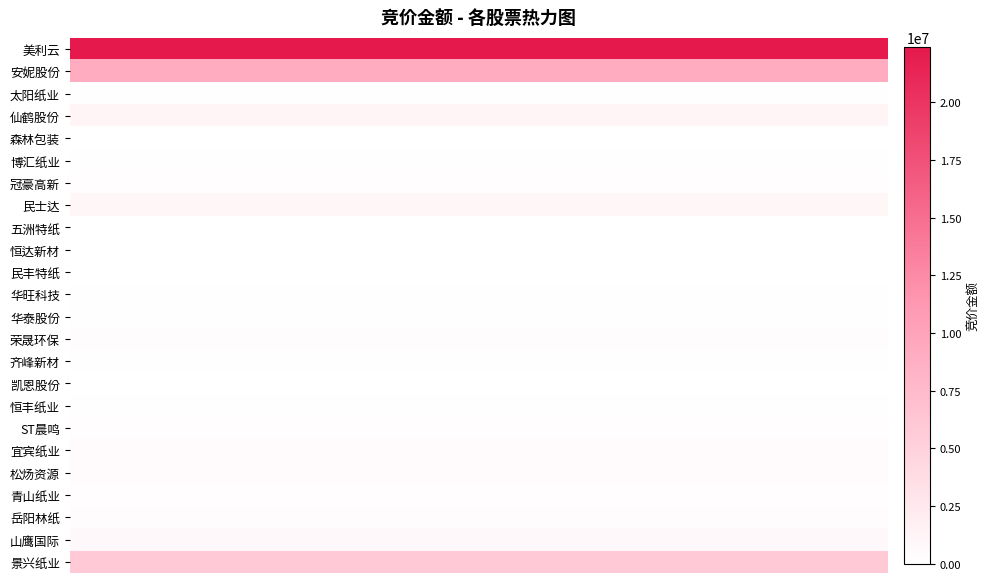

Rank the series by their maximum value, from highest to lowest.

美利云, 安妮股份, 景兴纸业, 仙鹤股份, 民士达, 山鹰国际, 宜宾纸业, 松炀资源, 荣晟环保, 岳阳林纸, 冠豪高新, ST晨鸣, 青山纸业, 太阳纸业, 齐峰新材, 华泰股份, 华旺科技, 博汇纸业, 恒丰纸业, 凯恩股份, 恒达新材, 民丰特纸, 森林包装, 五洲特纸